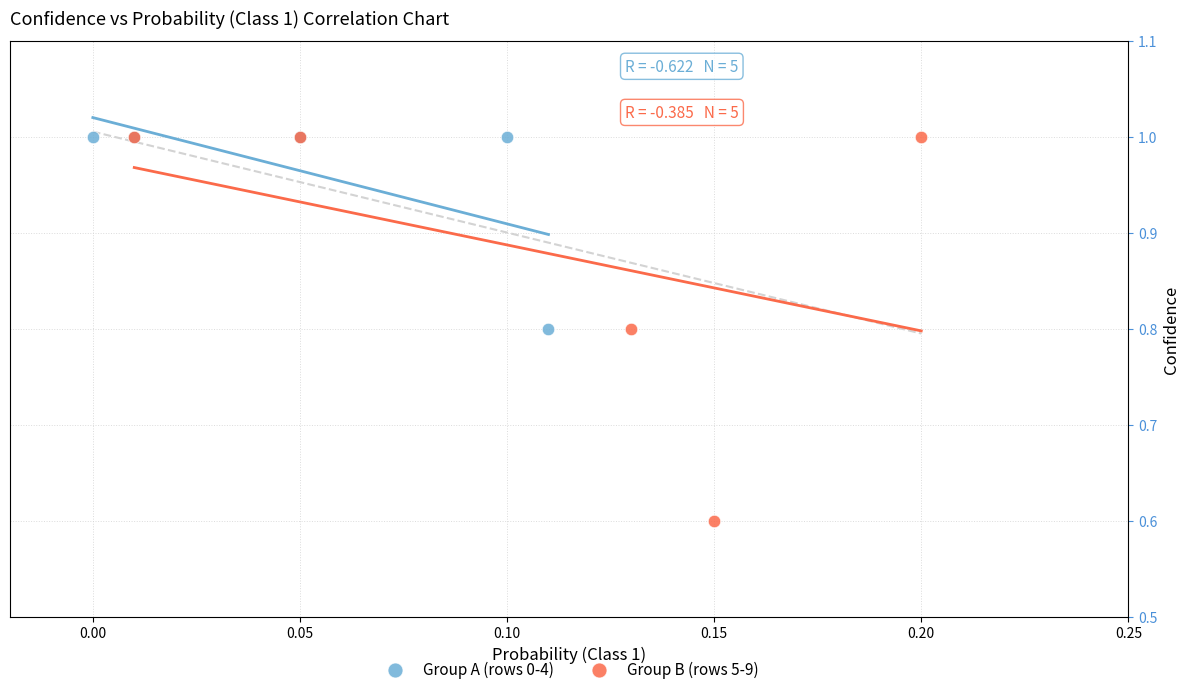

Which series contains the lowest Y value?

Group B (rows 5-9)